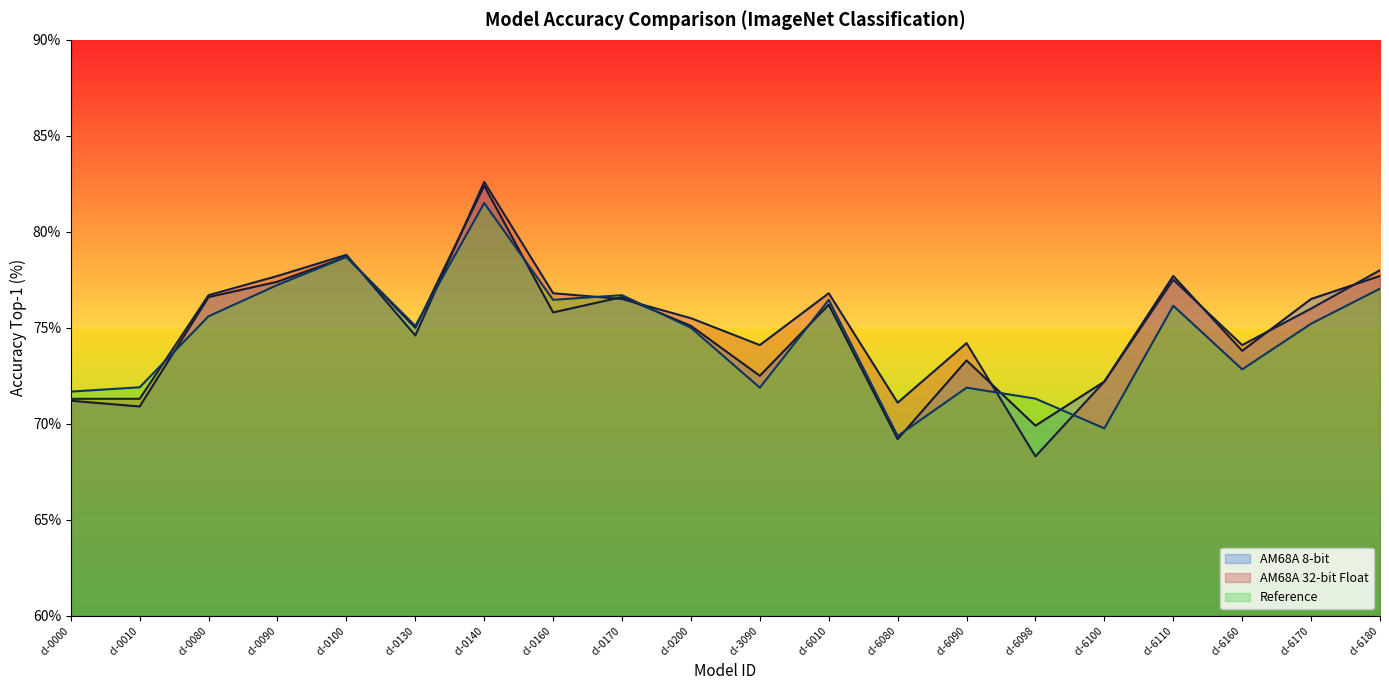

At which category does the chart reach its minimum across all series?

cl-6098